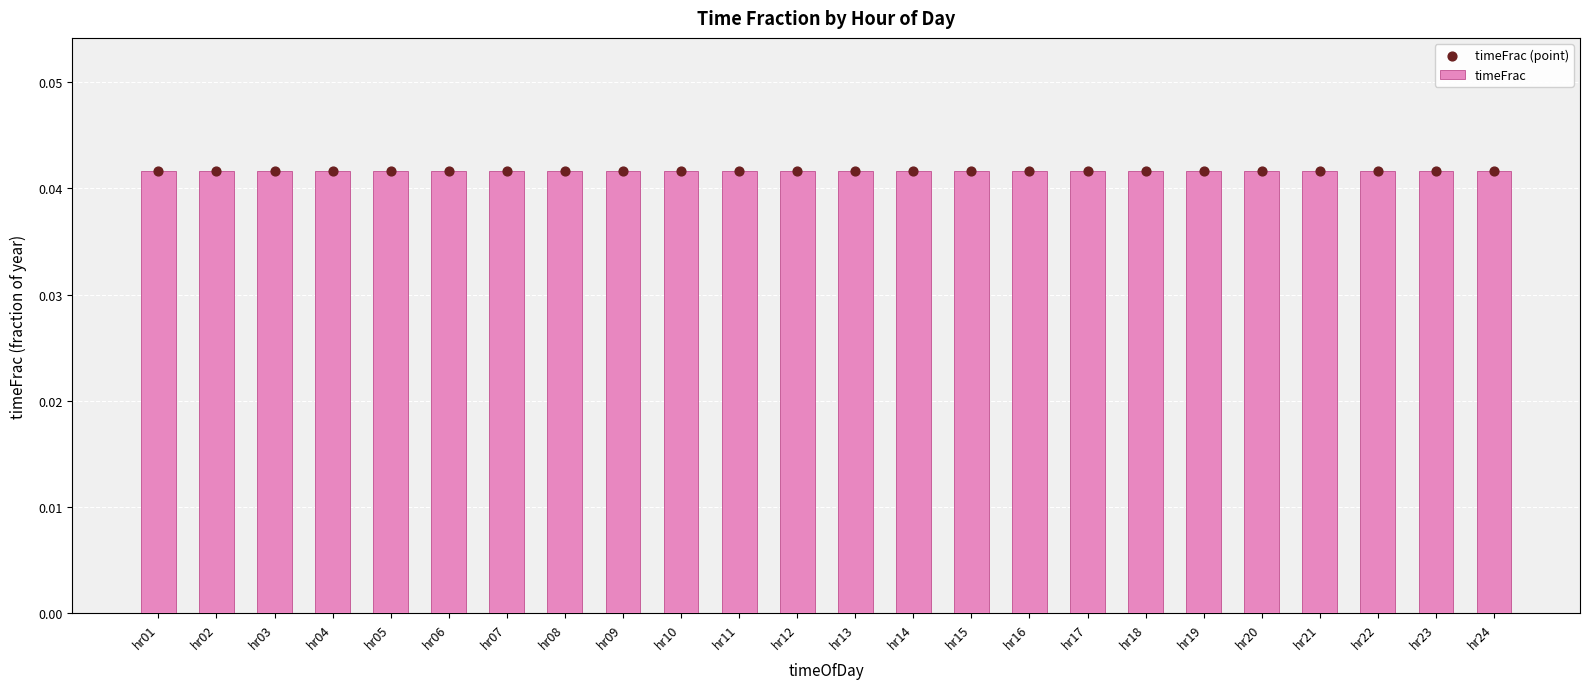

Is the value of timeFrac (point) at hr21 greater than the value of timeFrac at hr19?

No